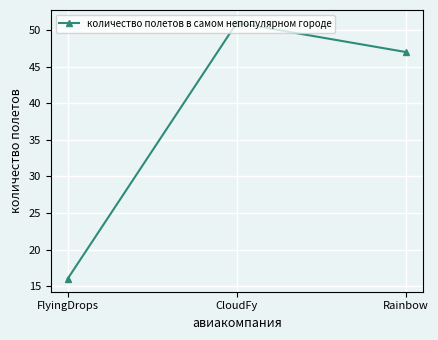

Reading left to right, list all the values displayed in this chart.

FlyingDrops=16	CloudFy=51	Rainbow=47